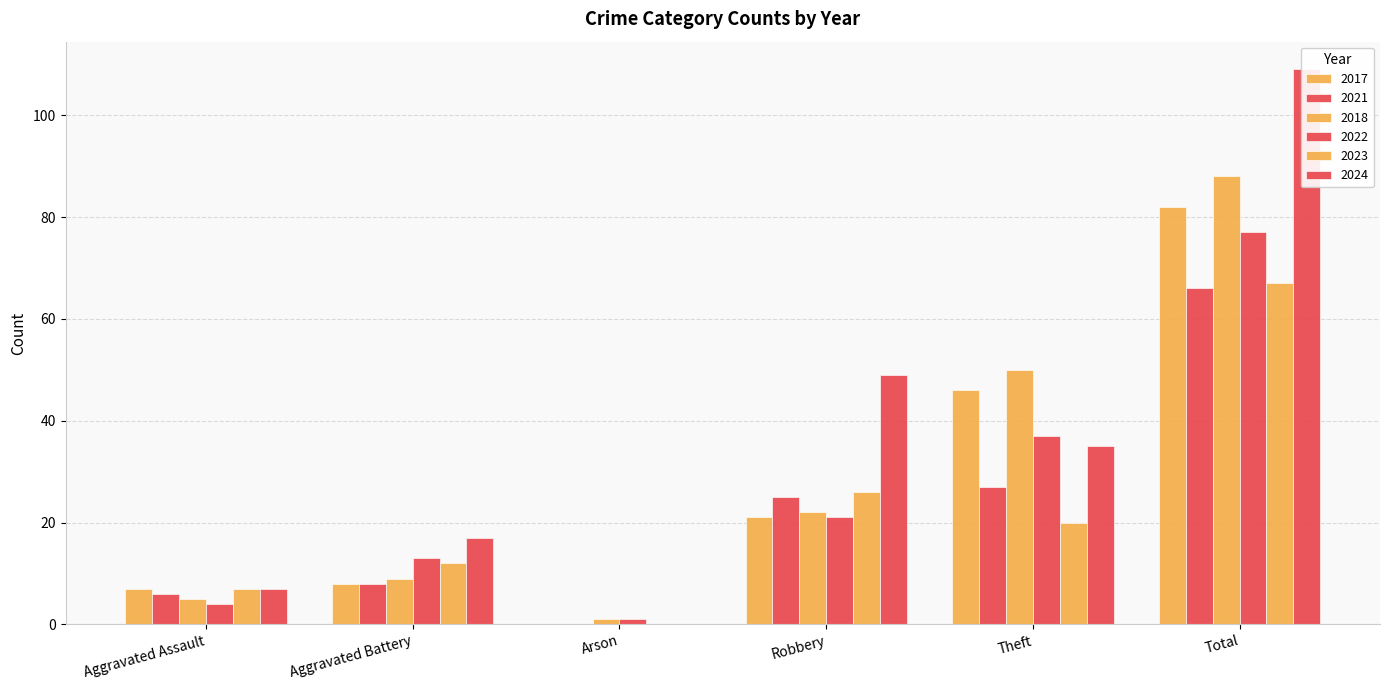

What is the lowest value of the 2022 series?

1